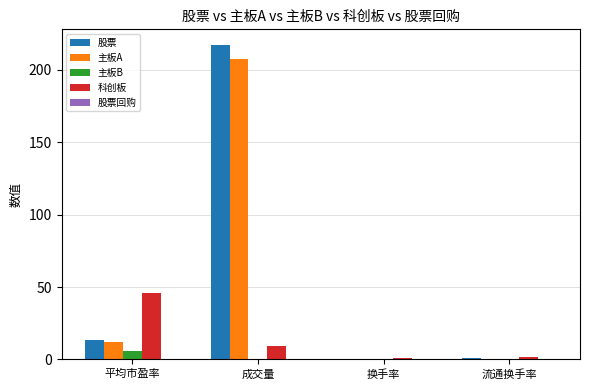

Between 平均市盈率 and 流通换手率, which series saw the biggest shift?

科创板